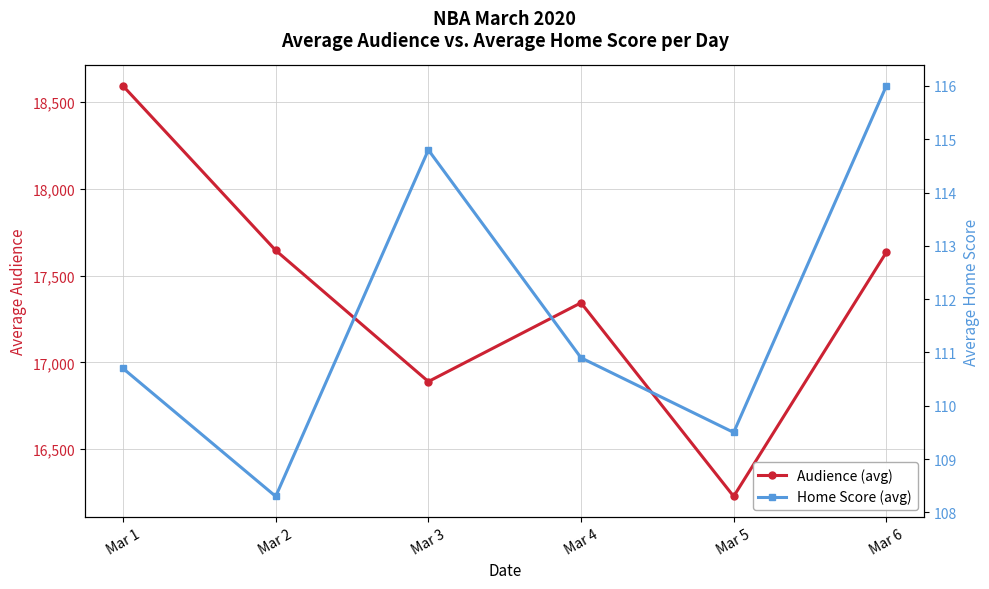

What is the difference between the Home Score (avg) values at Mar 5 and Mar 3?

5.3